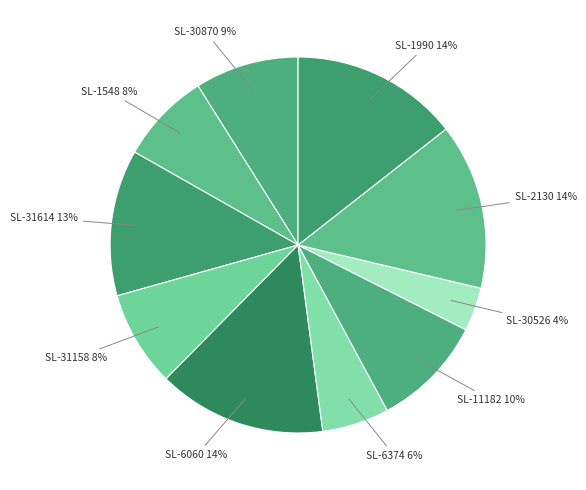

Count the number of slices in the pie.

10